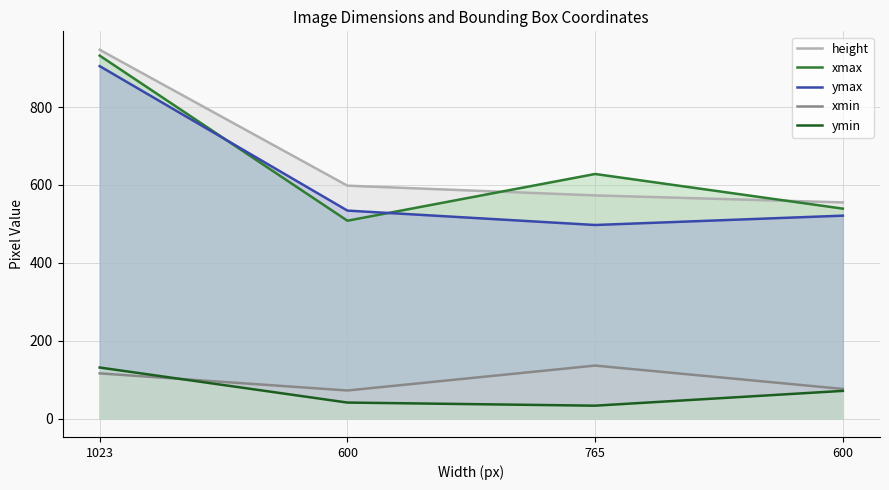

Does the chart display data point markers on the line(s)?

No